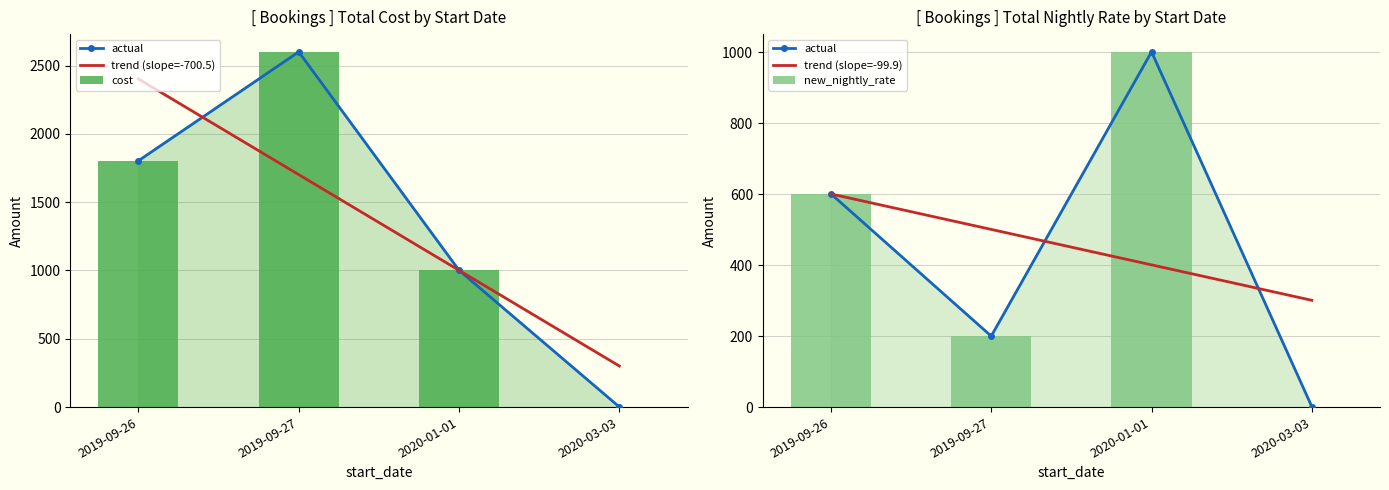

What is the sum of the trend (slope=-700.5) values at 2019-09-26 and 2019-09-27?

4103.4